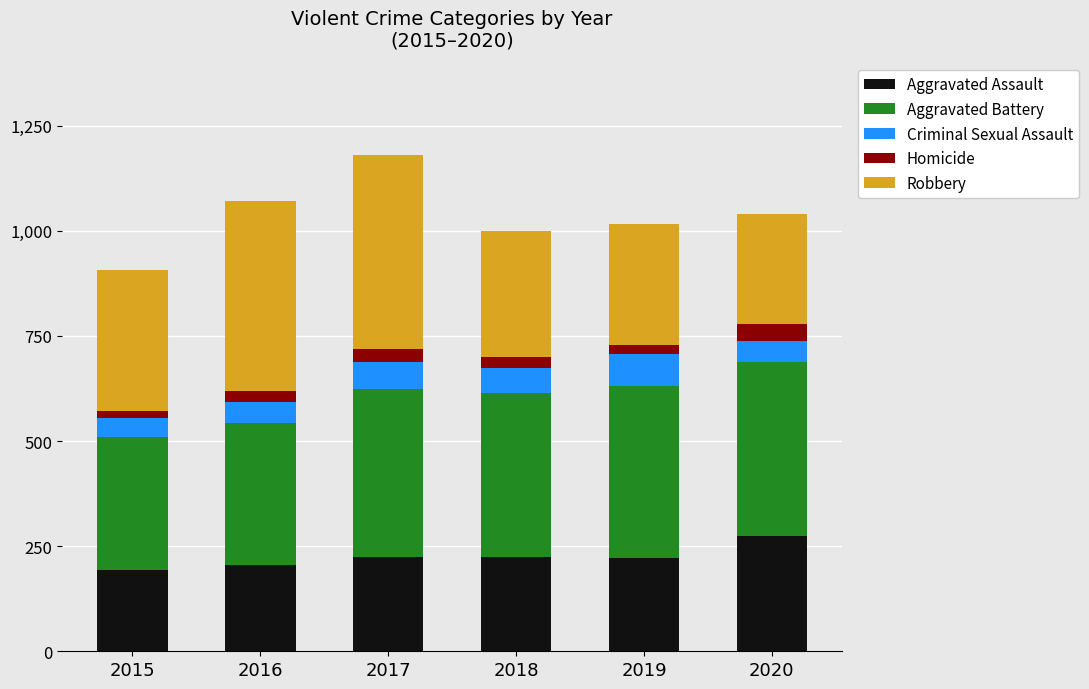

What is the lowest value of the Aggravated Assault series?

194